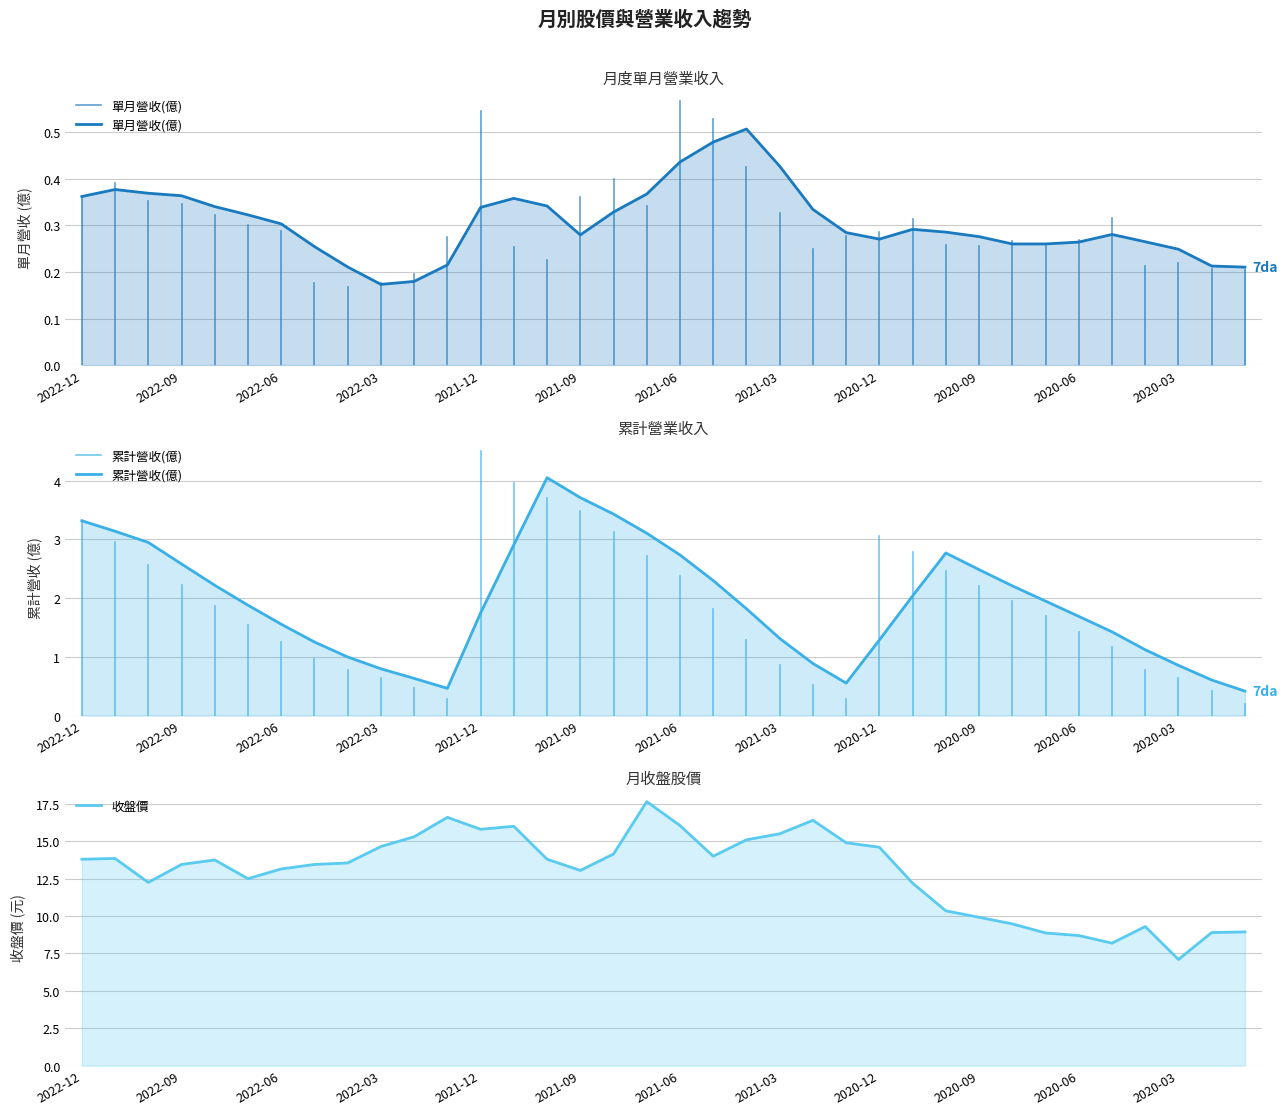

Reading left to right, transcribe all the data shown in this chart.

單月營收(億): 0.4	0.4	0.4	0.4	0.3	0.3	0.3	0.3	0.2	0.2	0.2	0.2	0.3	0.4	0.3	0.3	0.3	0.4	0.4	0.5	0.5	0.4	0.3	0.3	0.3	0.3	0.3	0.3	0.3	0.3	0.3	0.3	0.3	0.2	0.2	0.2
累計營收(億): 3.3	3.1	2.9	2.6	2.2	1.9	1.6	1.3	1.0	0.8	0.6	0.5	1.7	2.9	4.1	3.7	3.4	3.1	2.7	2.3	1.8	1.3	0.9	0.6	1.3	2.0	2.8	2.5	2.2	1.9	1.7	1.4	1.1	0.9	0.6	0.4
收盤價: 13.8	13.8	12.2	13.4	13.8	12.5	13.2	13.4	13.6	14.7	15.3	16.6	15.8	16.0	13.8	13.1	14.2	17.6	16.1	14.0	15.1	15.5	16.4	14.9	14.6	12.2	10.3	9.9	9.5	8.9	8.7	8.2	9.3	7.1	8.9	8.9